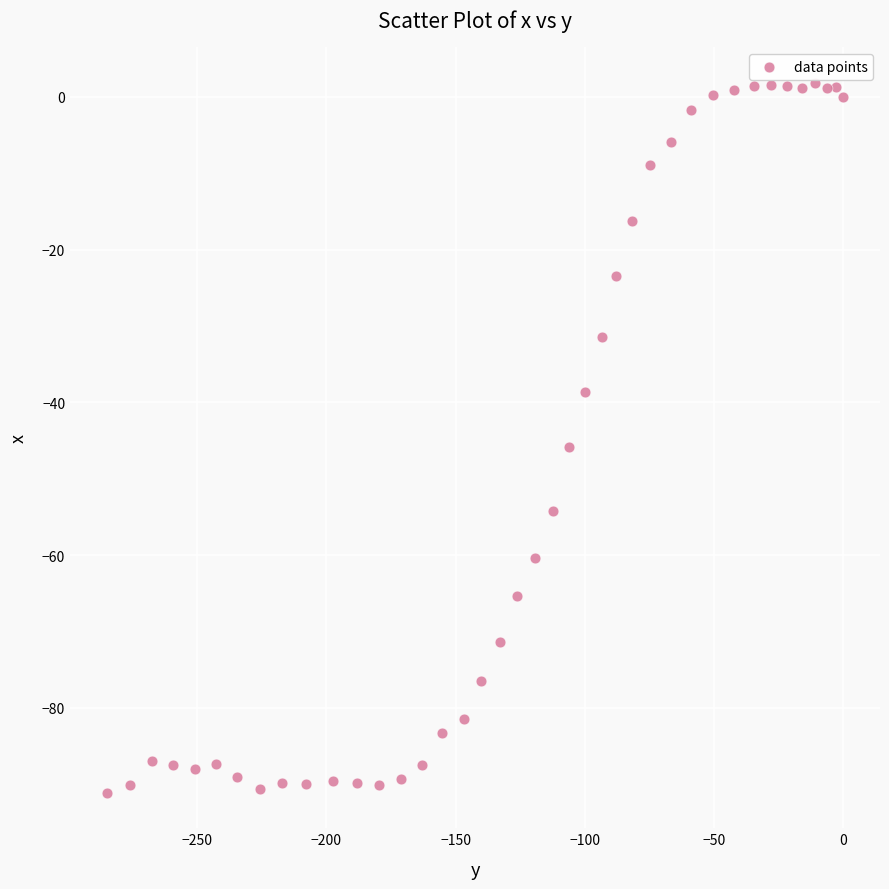

What is the range of Y values (max minus min)?

92.9